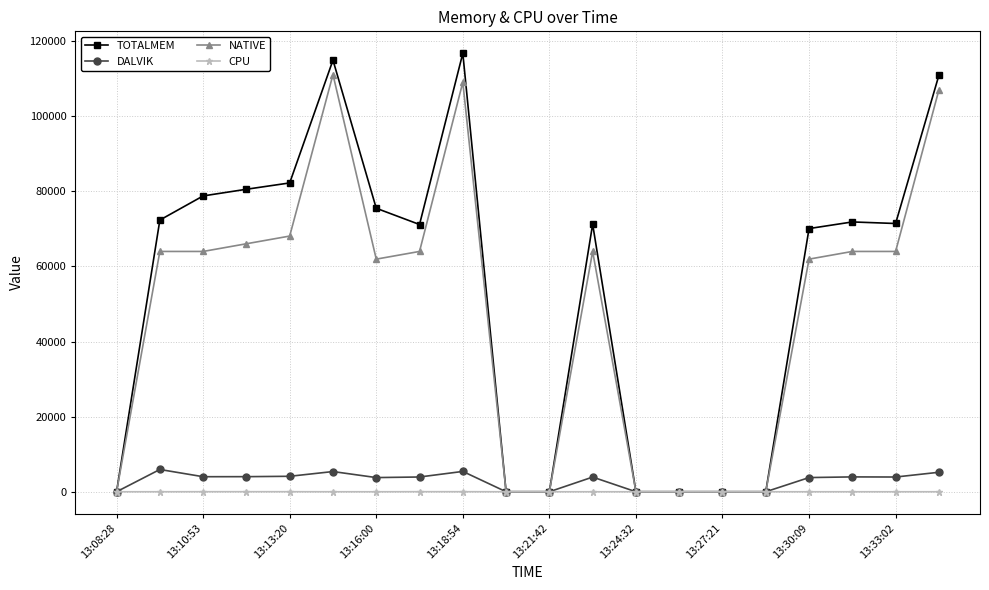

What is the value of the DALVIK point at the 20th from the left?

5188.0